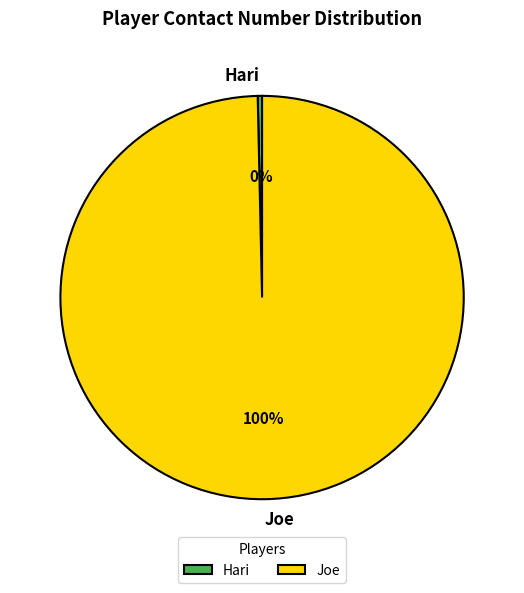

What is the smallest slice in the pie chart?

Hari